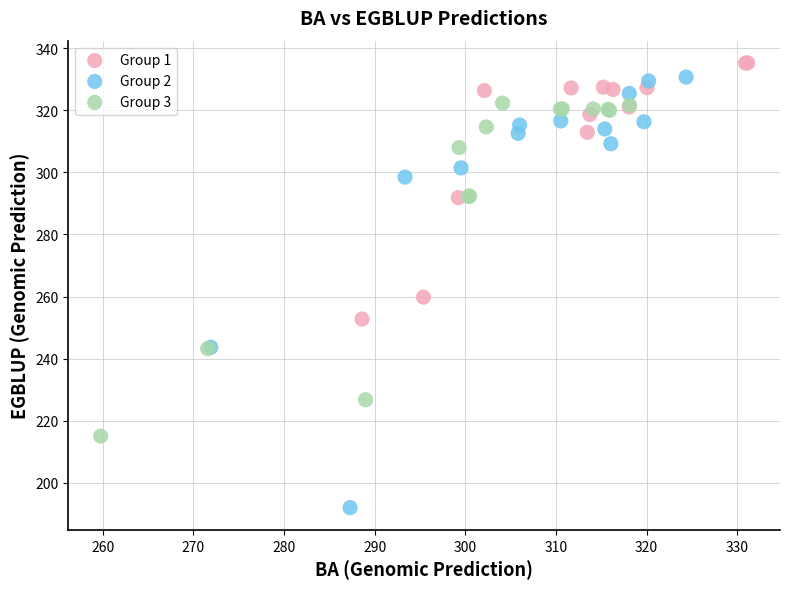

Which series contains the lowest Y value?

Group 2